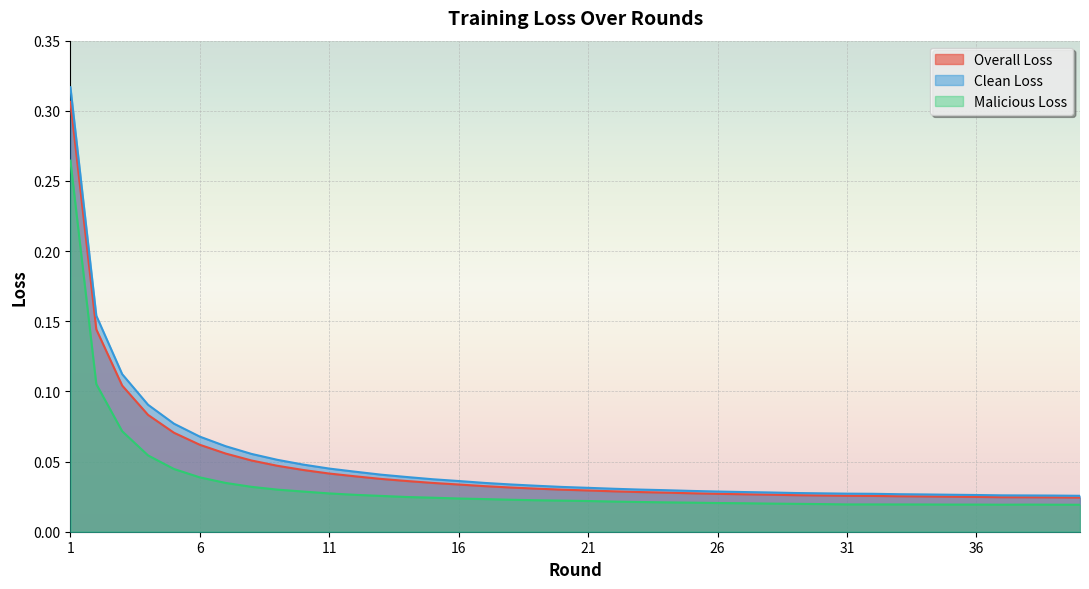

How many lines are shown in the chart?

3